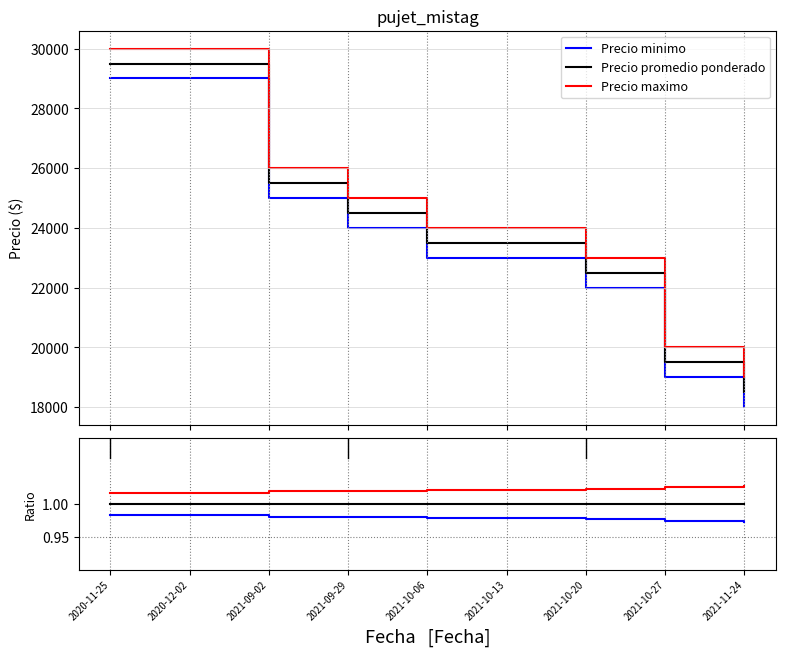

At 2021-11-24, list the series in order from smallest to largest.

Precio minimo, Precio promedio ponderado, Precio maximo